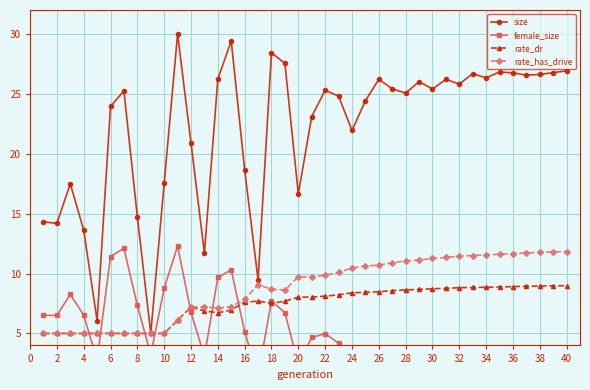

True or false: rate_dr and rate_has_drive intersect in this chart.

False